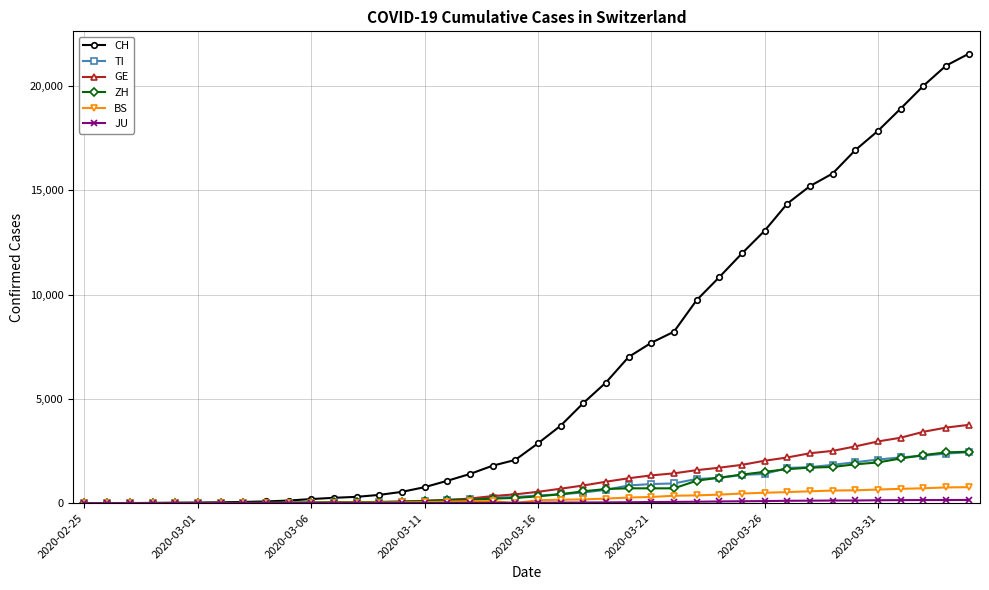

How many lines are shown in the chart?

6